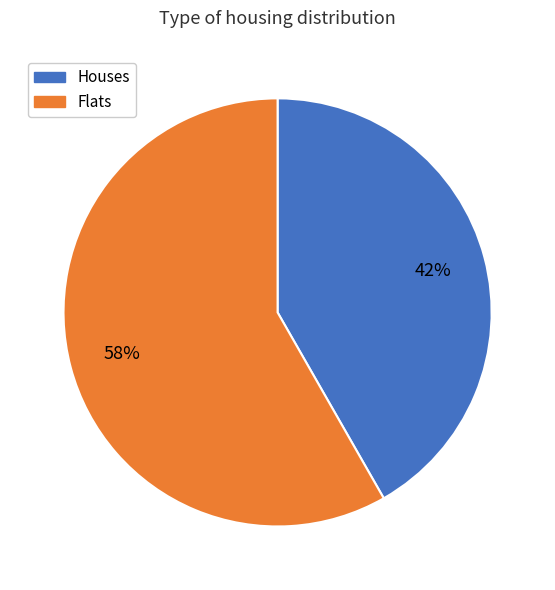

To the nearest percent, what is the average slice percentage?

50%